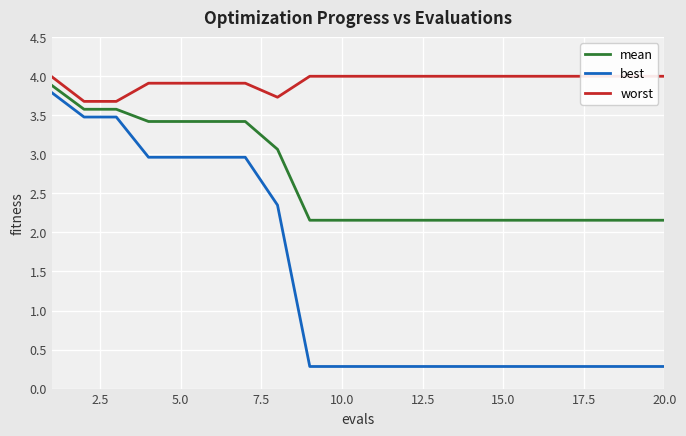

What are all the series names shown in the legend?

mean, best, worst